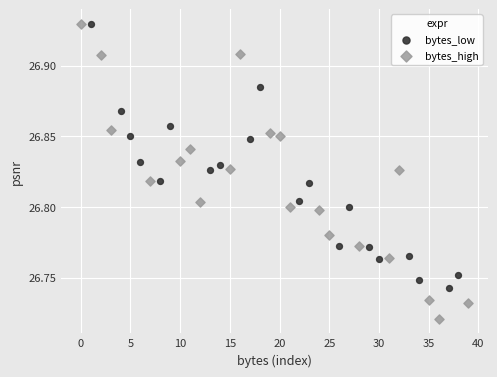

Which series reaches the minimum Y coordinate?

bytes_high